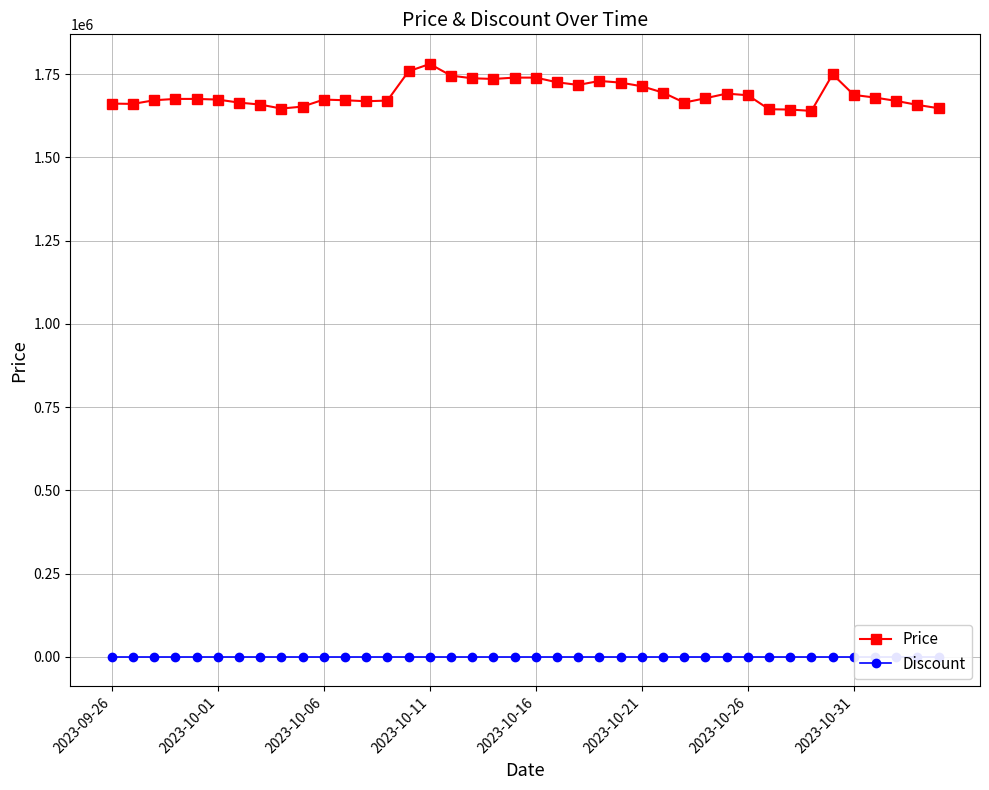

What is the minimum value for Price?

1640000